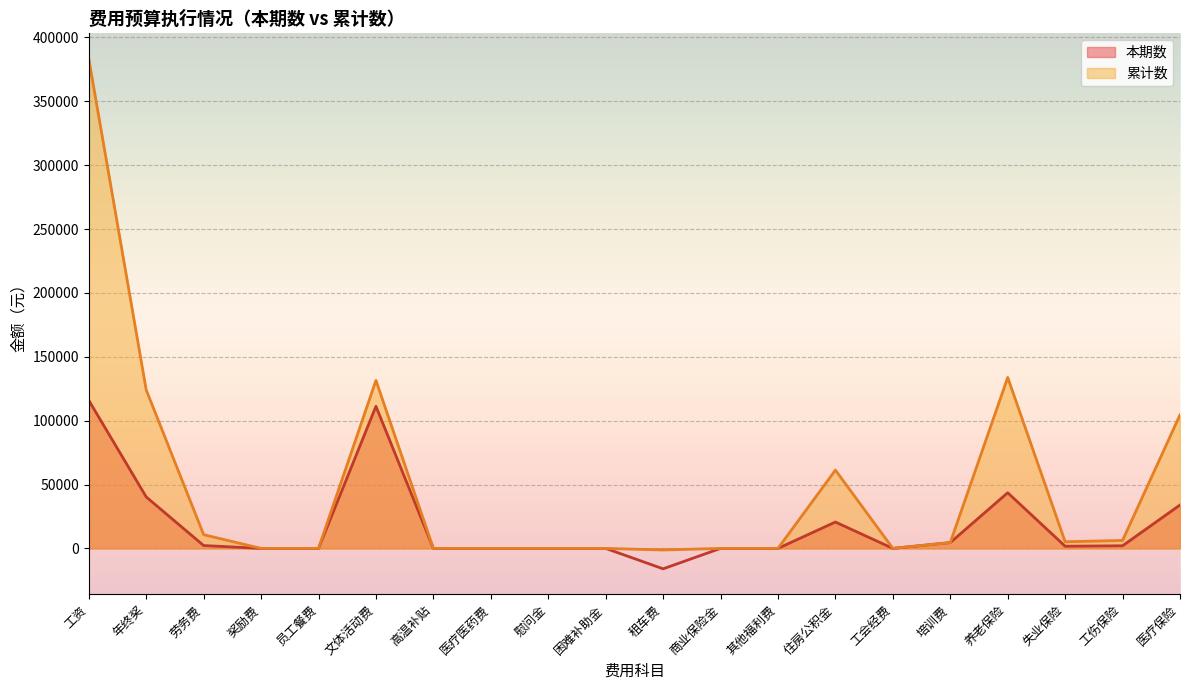

Reading left to right, transcribe all the data shown in this chart.

本期数: 115886.2	40278.7	2224.3	0.0	0.0	111228.3	0.0	0.0	0.0	0.0	-16000.0	0.0	0.0	20631.0	0.0	4530.2	43560.6	1697.6	2037.0	33978.2
累计数: 383205.4	124058.3	10733.6	0.0	0.0	131486.6	0.0	0.0	0.0	0.0	-1256.0	0.0	0.0	61291.0	0.0	4530.2	133788.3	5199.0	6238.4	104512.5